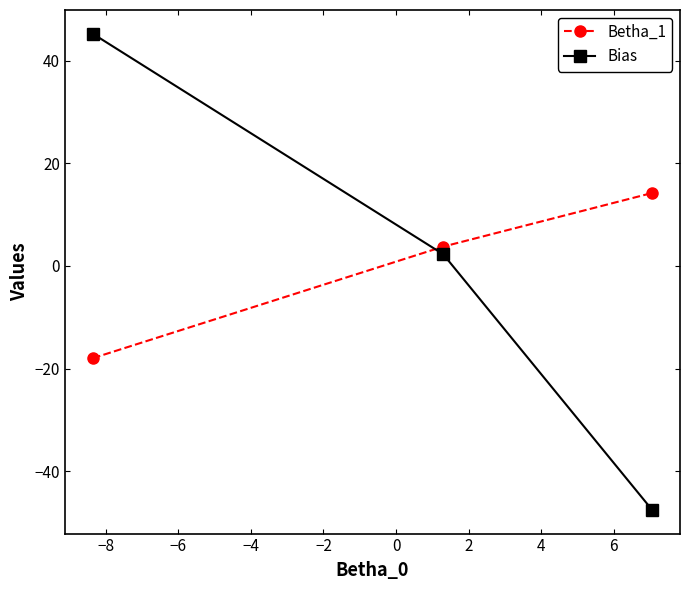

List the series in order of their peak value, highest first.

Bias, Betha_1